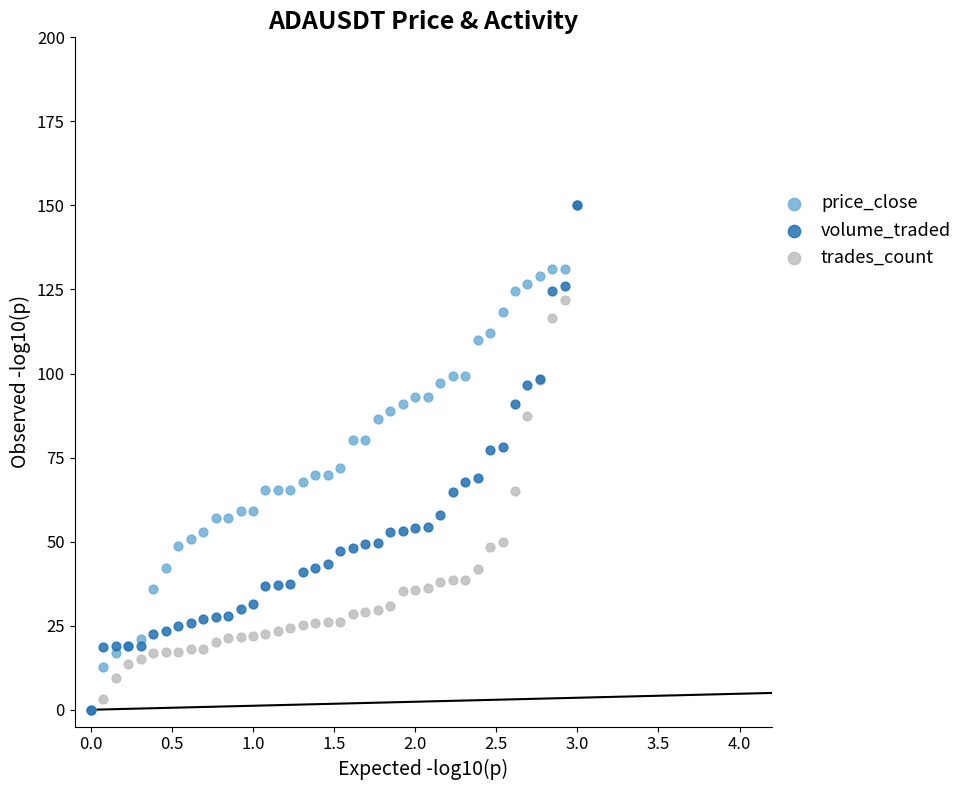

What are all the series names shown in the legend?

price_close, volume_traded, trades_count